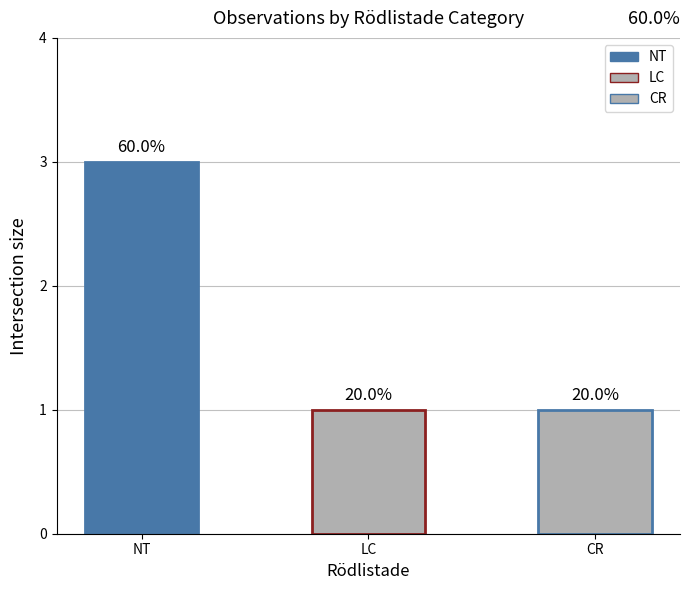

Does the chart contain any negative values?

No